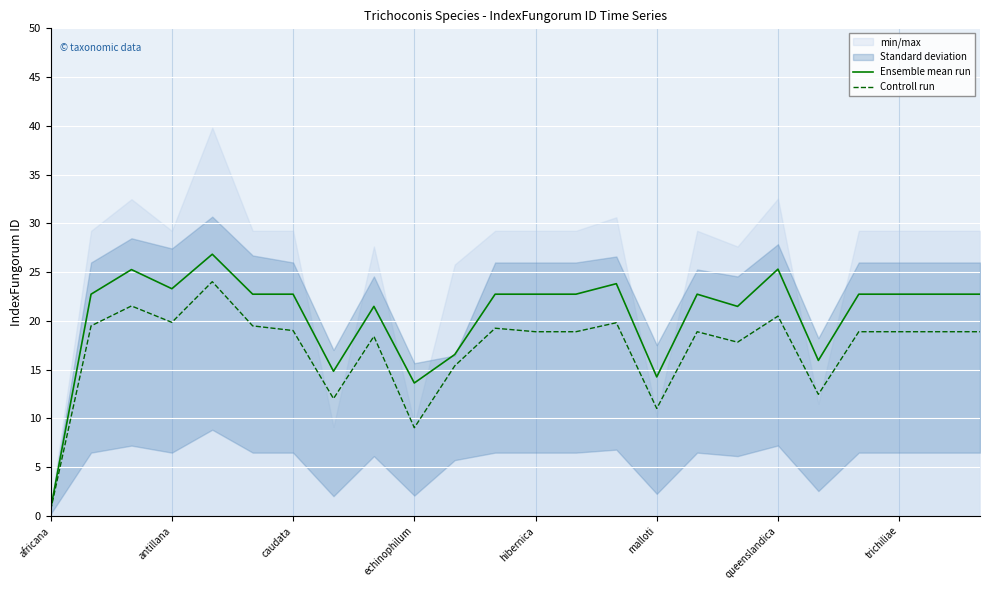

The value of Ensemble mean run at 14 is 39.2. True or false?

False